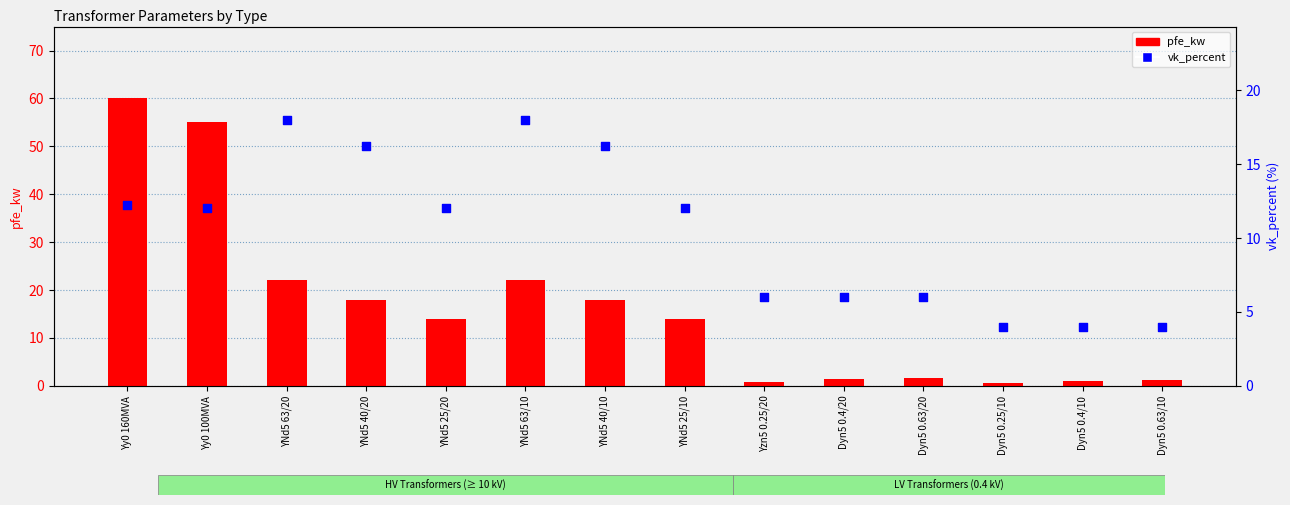

At how many categories does at least one series exceed 13?

8